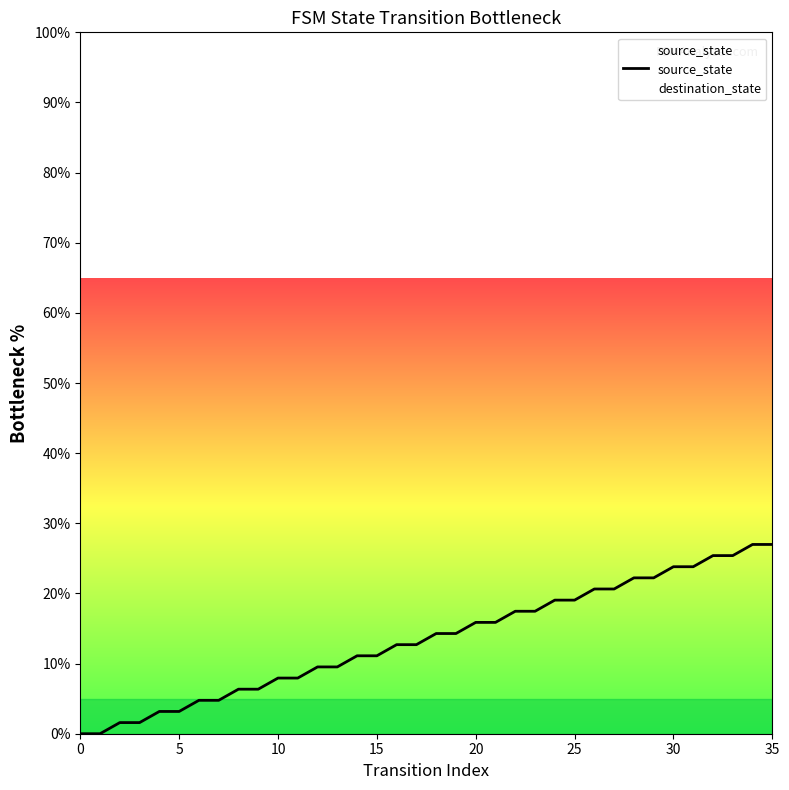

What is the approximate value at 16?

12.7